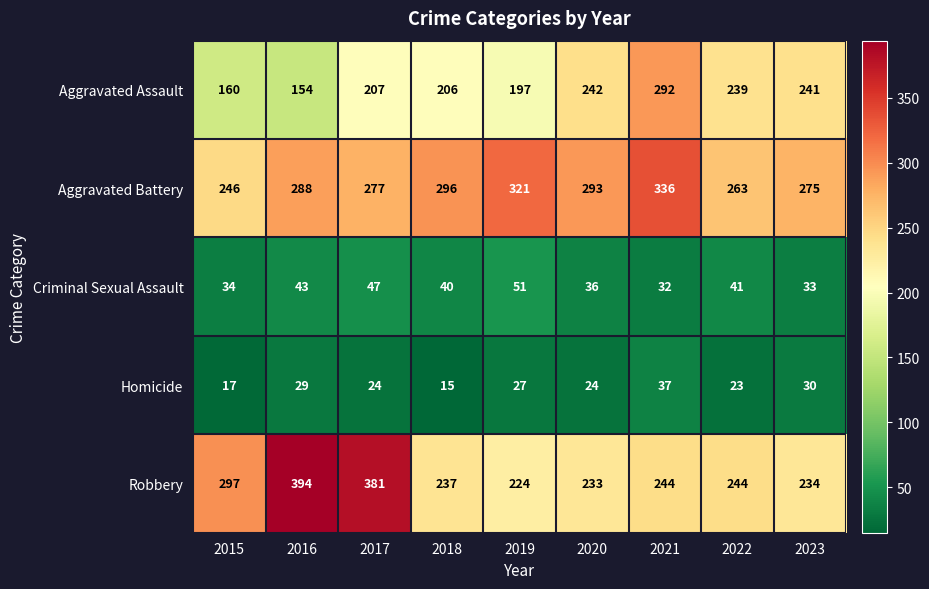

What is the total value across all series at 2015?

754